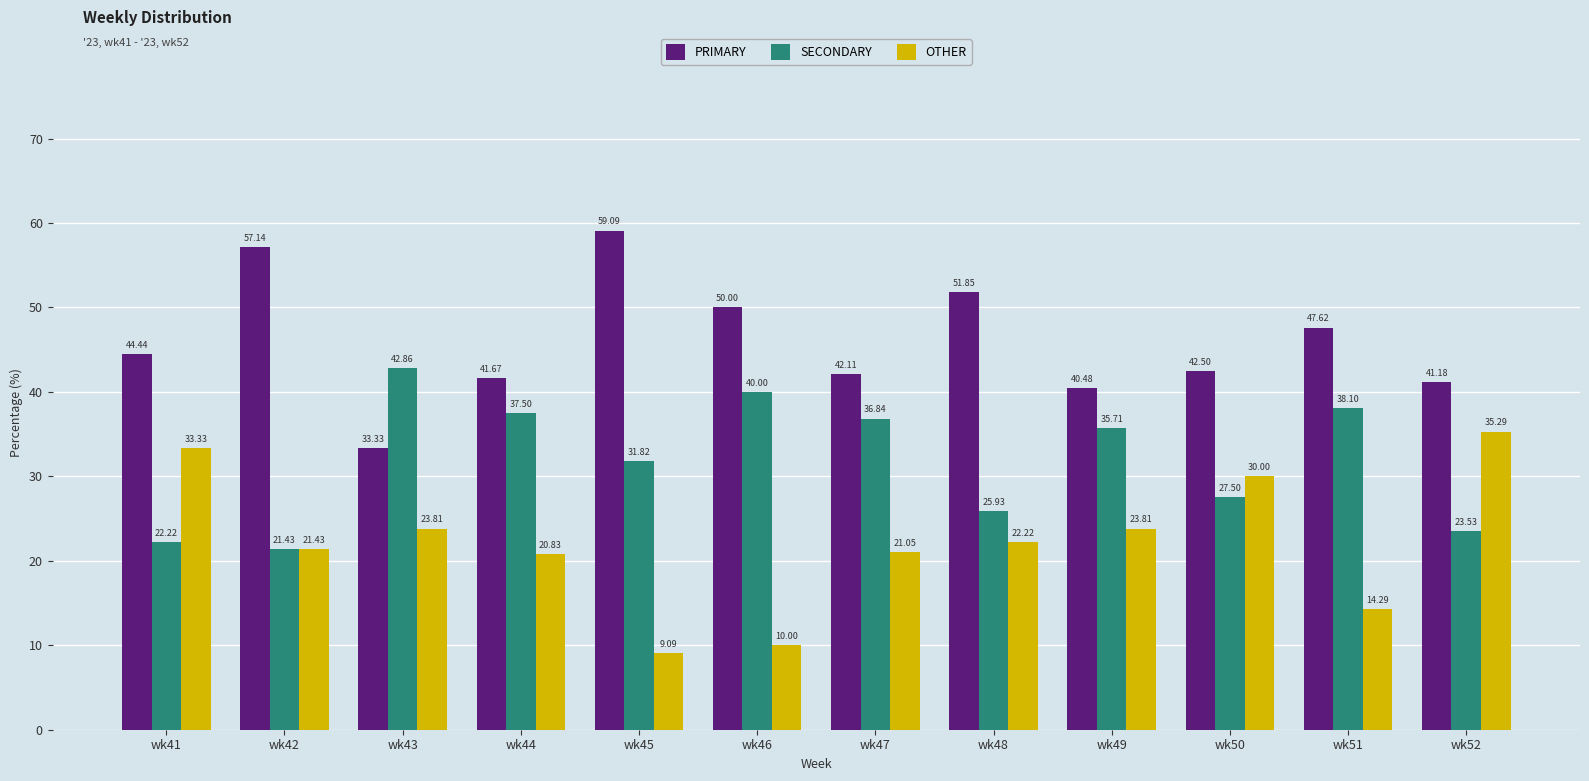

Reading right to left, list all the values displayed in this chart.

PRIMARY: 41.2	47.6	42.5	40.5	51.9	42.1	50.0	59.1	41.7	33.3	57.1	44.4
SECONDARY: 23.5	38.1	27.5	35.7	25.9	36.8	40.0	31.8	37.5	42.9	21.4	22.2
OTHER: 35.3	14.3	30.0	23.8	22.2	21.1	10.0	9.1	20.8	23.8	21.4	33.3